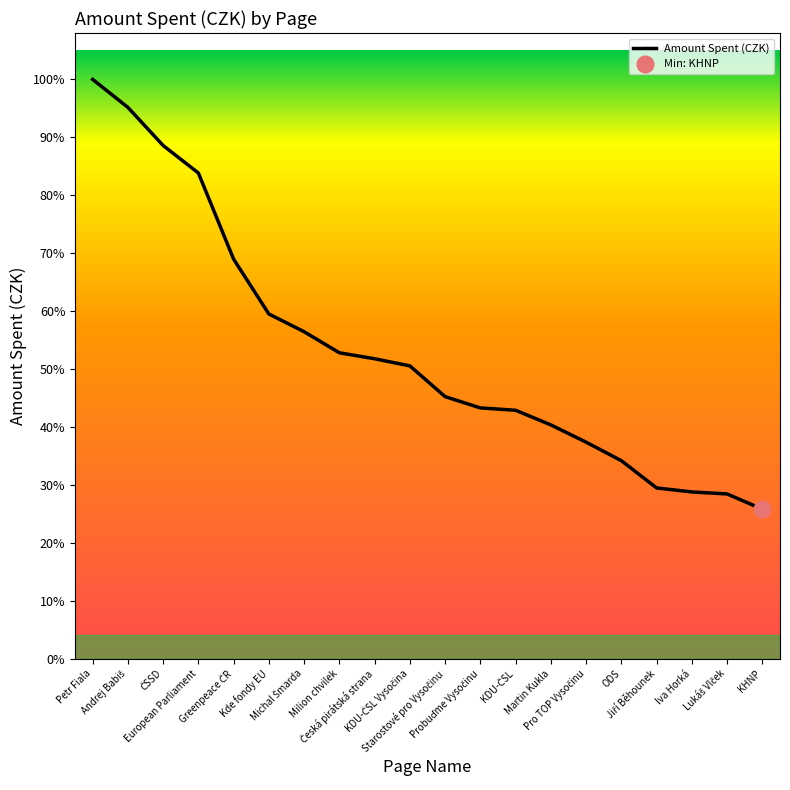

Is this an area chart (filled region under the line)?

No